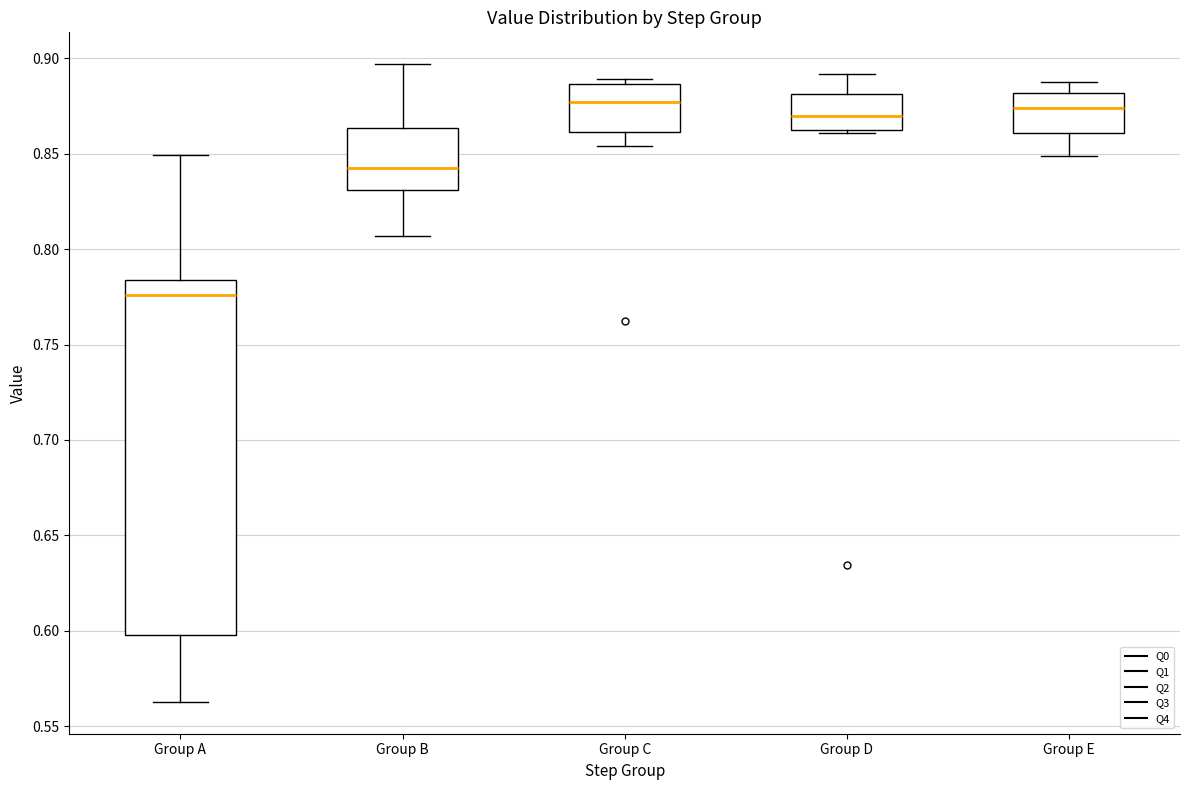

Which box has the lowest median line?

Group A